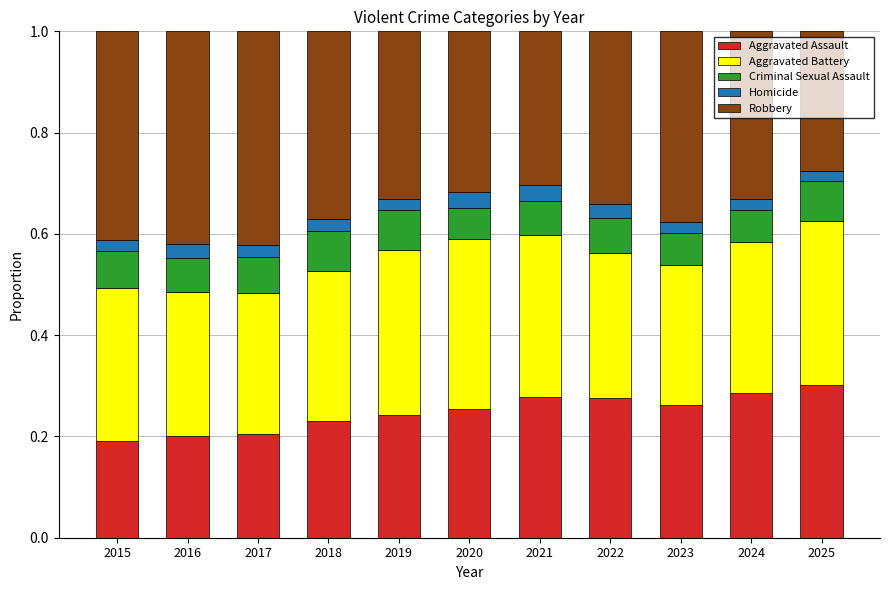

What is the total value across all series at 2015?

1.0